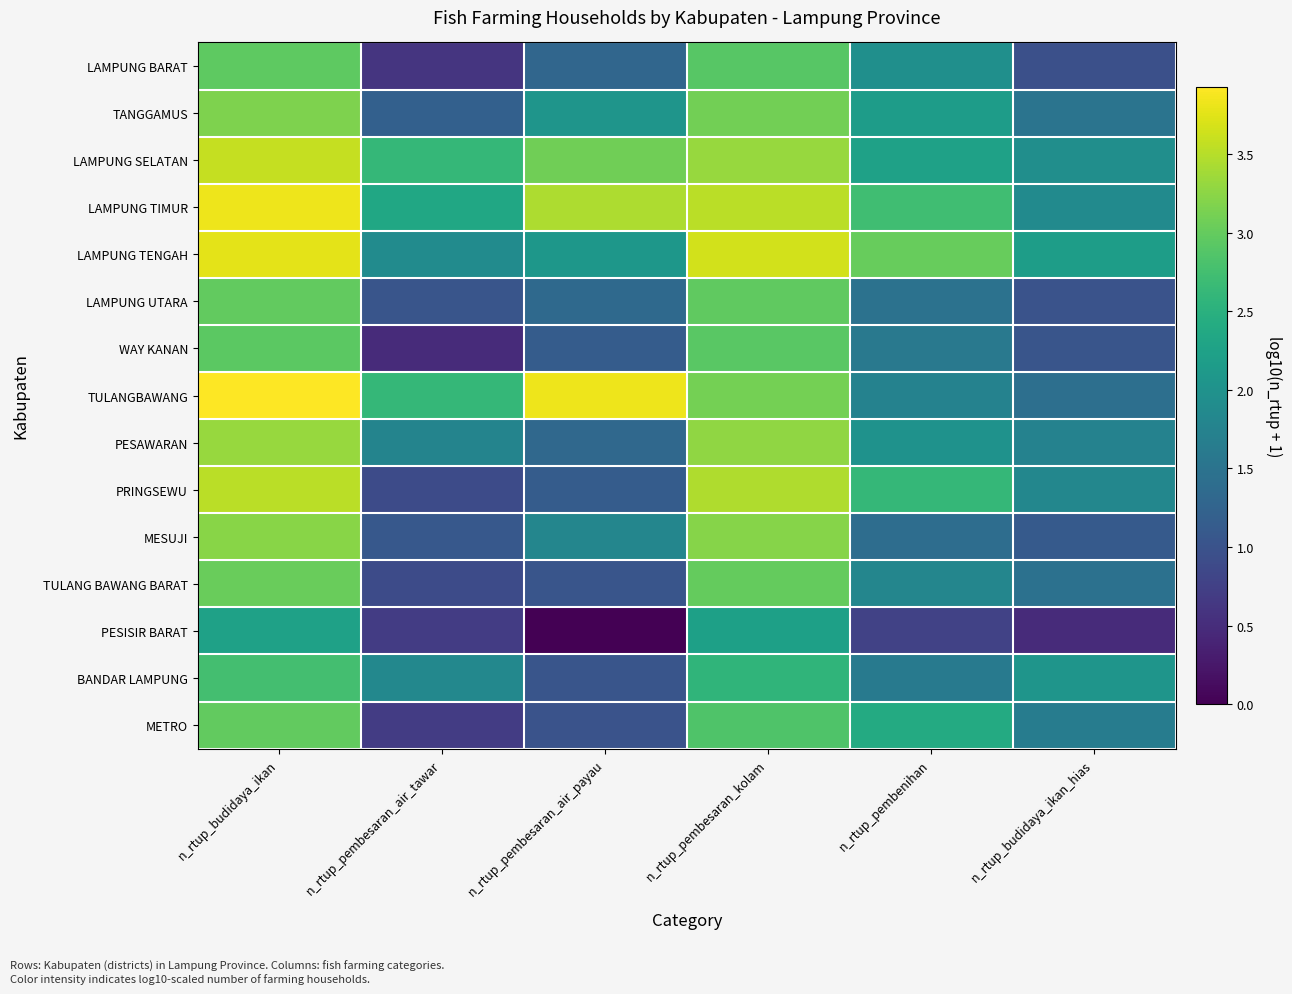

Reading left to right, transcribe all the data shown in this chart.

LAMPUNG BARAT: n_rtup_budidaya_ikan=3.0	n_rtup_pembesaran_air_tawar=0.6	n_rtup_pembesaran_air_payau=1.3	n_rtup_pembesaran_kolam=2.9	n_rtup_pembenihan=2.0	n_rtup_budidaya_ikan_hias=1.0
TANGGAMUS: n_rtup_budidaya_ikan=3.2	n_rtup_pembesaran_air_tawar=1.2	n_rtup_pembesaran_air_payau=2.1	n_rtup_pembesaran_kolam=3.1	n_rtup_pembenihan=2.2	n_rtup_budidaya_ikan_hias=1.5
LAMPUNG SELATAN: n_rtup_budidaya_ikan=3.6	n_rtup_pembesaran_air_tawar=2.6	n_rtup_pembesaran_air_payau=3.1	n_rtup_pembesaran_kolam=3.3	n_rtup_pembenihan=2.2	n_rtup_budidaya_ikan_hias=1.9
LAMPUNG TIMUR: n_rtup_budidaya_ikan=3.8	n_rtup_pembesaran_air_tawar=2.3	n_rtup_pembesaran_air_payau=3.4	n_rtup_pembesaran_kolam=3.5	n_rtup_pembenihan=2.7	n_rtup_budidaya_ikan_hias=1.9
LAMPUNG TENGAH: n_rtup_budidaya_ikan=3.8	n_rtup_pembesaran_air_tawar=1.9	n_rtup_pembesaran_air_payau=2.1	n_rtup_pembesaran_kolam=3.7	n_rtup_pembenihan=3.0	n_rtup_budidaya_ikan_hias=2.2
LAMPUNG UTARA: n_rtup_budidaya_ikan=3.0	n_rtup_pembesaran_air_tawar=1.0	n_rtup_pembesaran_air_payau=1.3	n_rtup_pembesaran_kolam=3.0	n_rtup_pembenihan=1.5	n_rtup_budidaya_ikan_hias=1.0
WAY KANAN: n_rtup_budidaya_ikan=2.9	n_rtup_pembesaran_air_tawar=0.5	n_rtup_pembesaran_air_payau=1.1	n_rtup_pembesaran_kolam=2.9	n_rtup_pembenihan=1.6	n_rtup_budidaya_ikan_hias=1.0
TULANGBAWANG: n_rtup_budidaya_ikan=3.9	n_rtup_pembesaran_air_tawar=2.6	n_rtup_pembesaran_air_payau=3.8	n_rtup_pembesaran_kolam=3.1	n_rtup_pembenihan=1.7	n_rtup_budidaya_ikan_hias=1.4
PESAWARAN: n_rtup_budidaya_ikan=3.3	n_rtup_pembesaran_air_tawar=1.8	n_rtup_pembesaran_air_payau=1.3	n_rtup_pembesaran_kolam=3.3	n_rtup_pembenihan=2.0	n_rtup_budidaya_ikan_hias=1.7
PRINGSEWU: n_rtup_budidaya_ikan=3.5	n_rtup_pembesaran_air_tawar=0.9	n_rtup_pembesaran_air_payau=1.1	n_rtup_pembesaran_kolam=3.5	n_rtup_pembenihan=2.6	n_rtup_budidaya_ikan_hias=1.8
MESUJI: n_rtup_budidaya_ikan=3.2	n_rtup_pembesaran_air_tawar=1.1	n_rtup_pembesaran_air_payau=1.8	n_rtup_pembesaran_kolam=3.2	n_rtup_pembenihan=1.4	n_rtup_budidaya_ikan_hias=1.1
TULANG BAWANG BARAT: n_rtup_budidaya_ikan=3.0	n_rtup_pembesaran_air_tawar=0.9	n_rtup_pembesaran_air_payau=1.0	n_rtup_pembesaran_kolam=3.0	n_rtup_pembenihan=1.8	n_rtup_budidaya_ikan_hias=1.5
PESISIR BARAT: n_rtup_budidaya_ikan=2.3	n_rtup_pembesaran_air_tawar=0.7	n_rtup_pembesaran_air_payau=0.0	n_rtup_pembesaran_kolam=2.2	n_rtup_pembenihan=0.8	n_rtup_budidaya_ikan_hias=0.5
BANDAR LAMPUNG: n_rtup_budidaya_ikan=2.8	n_rtup_pembesaran_air_tawar=1.8	n_rtup_pembesaran_air_payau=1.0	n_rtup_pembesaran_kolam=2.6	n_rtup_pembenihan=1.6	n_rtup_budidaya_ikan_hias=2.1
METRO: n_rtup_budidaya_ikan=3.0	n_rtup_pembesaran_air_tawar=0.7	n_rtup_pembesaran_air_payau=1.0	n_rtup_pembesaran_kolam=2.8	n_rtup_pembenihan=2.4	n_rtup_budidaya_ikan_hias=1.6